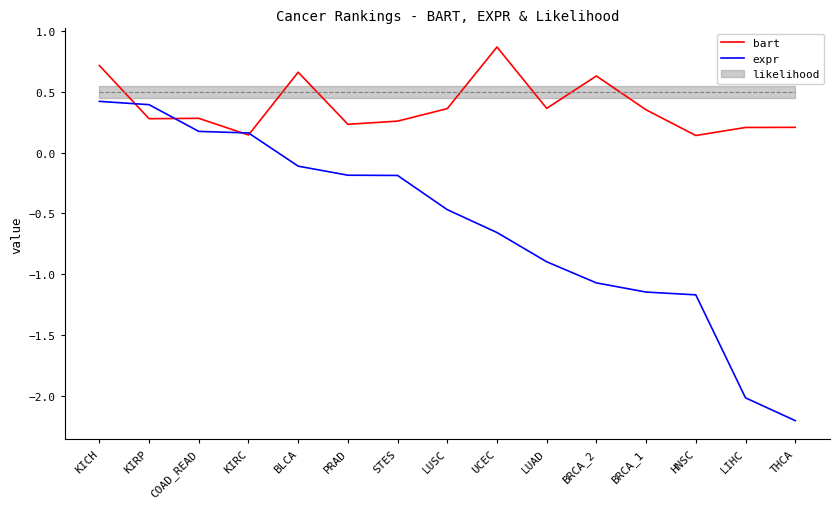

The value of expr at THCA is -0.8. True or false?

False